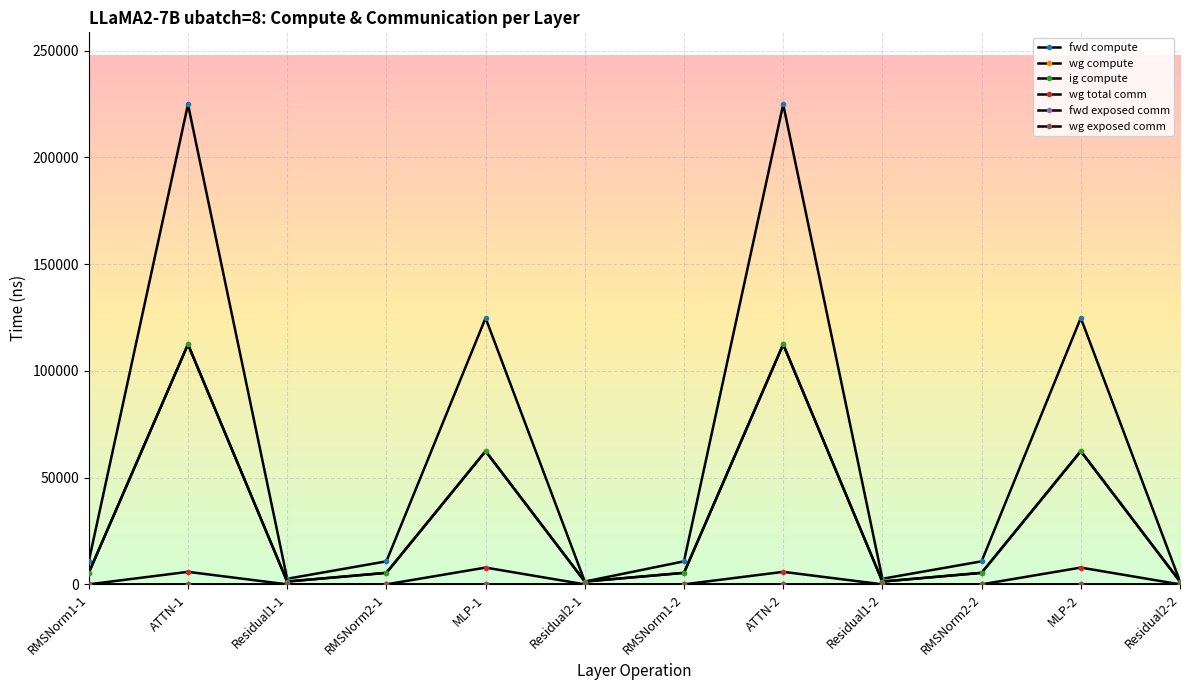

How many lines are shown in the chart?

6